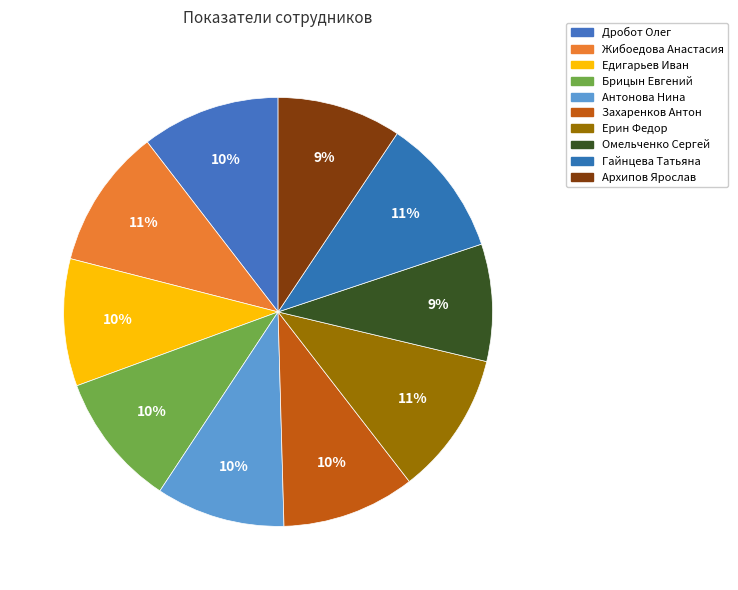

Which category has the biggest portion of the pie?

Ерин Федор